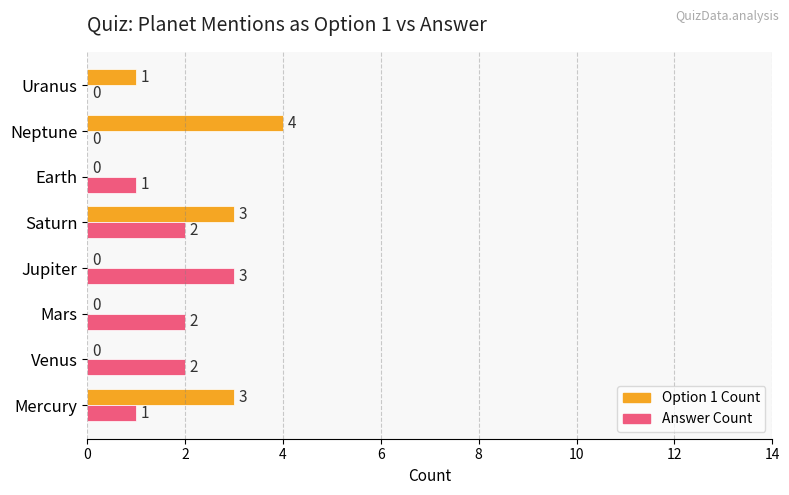

The value of Answer Count at Neptune is 0. True or false?

True